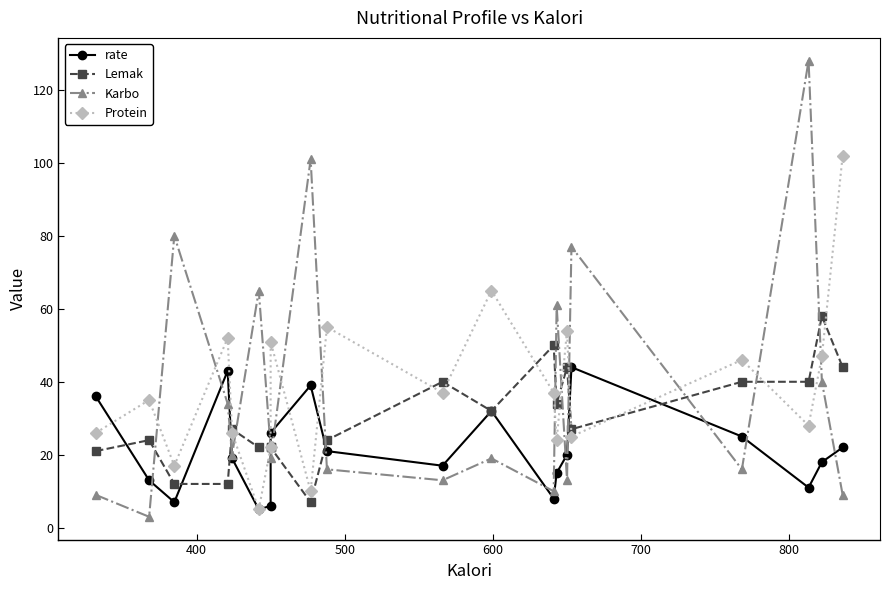

How many interior local valleys does the rate series have?

5